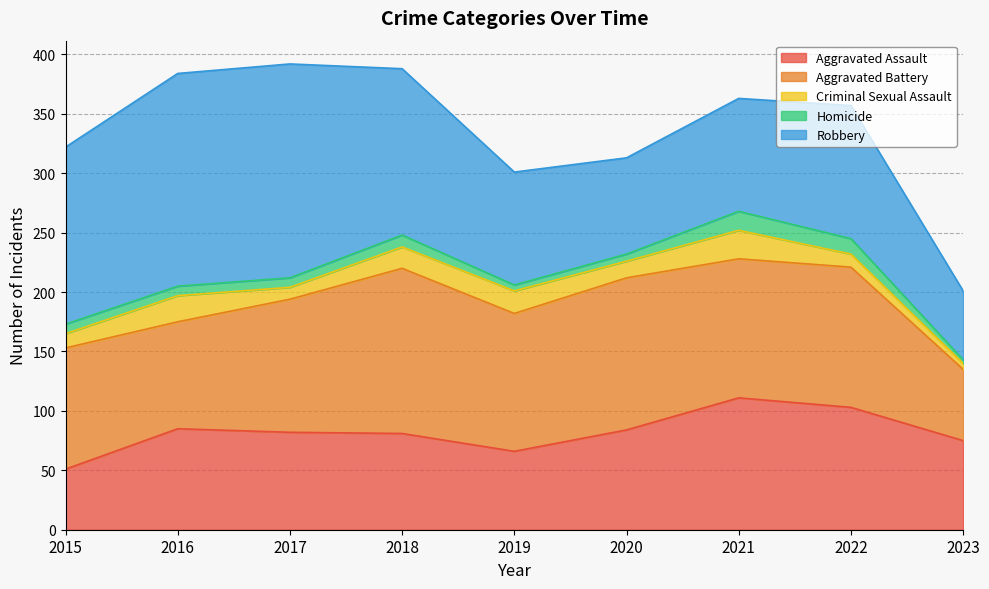

Where is the first local maximum for Robbery?

2017